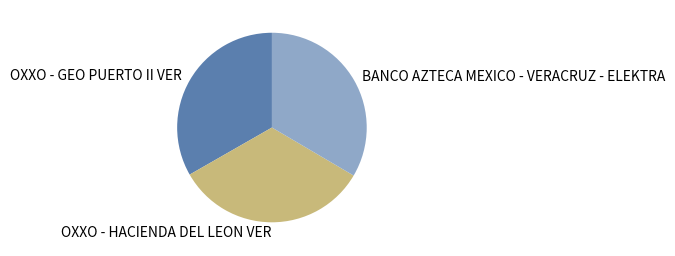

The BANCO AZTECA MEXICO - VERACRUZ - ELEKTRA slice represents 33% of the pie. True or false?

True